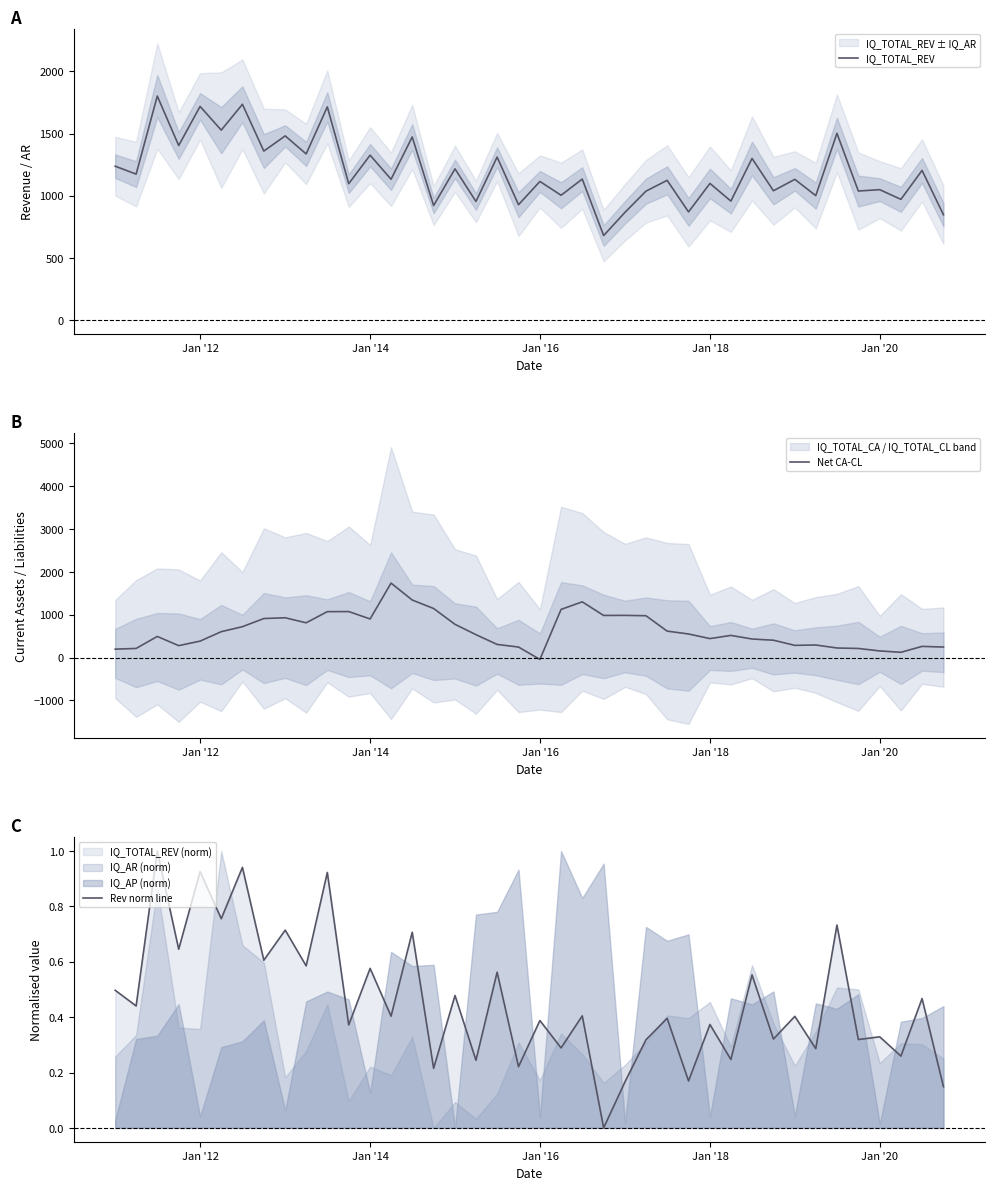

At which category does the chart reach its peak across all series?

Jan '14